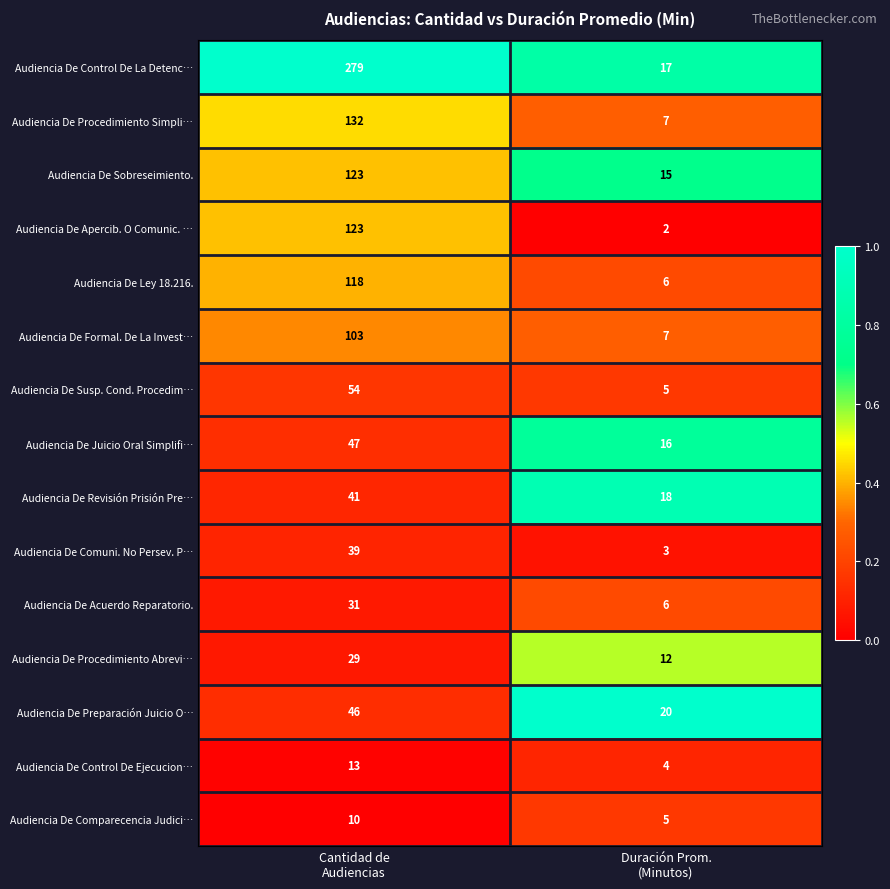

Which series has the largest range (max minus min)?

Audiencia De Control De La Detenc…